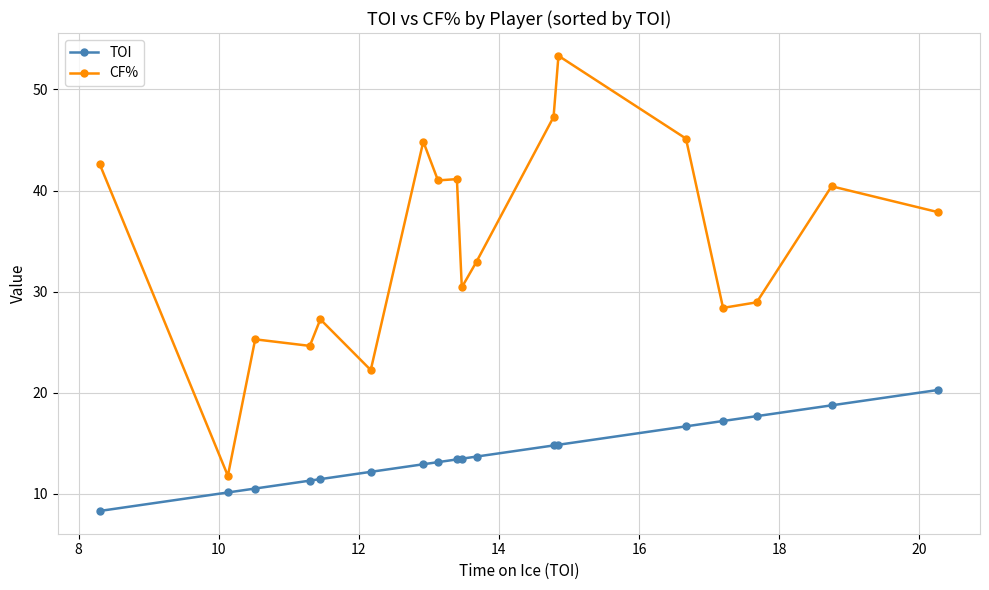

How many series are shown in this chart?

2